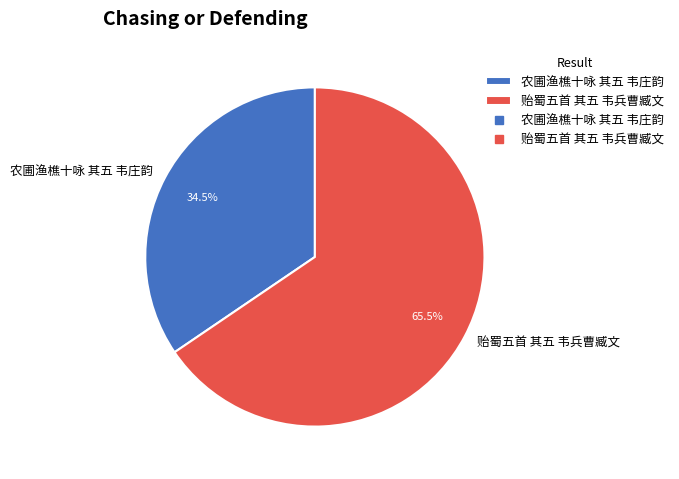

Count the number of slices in the pie.

2